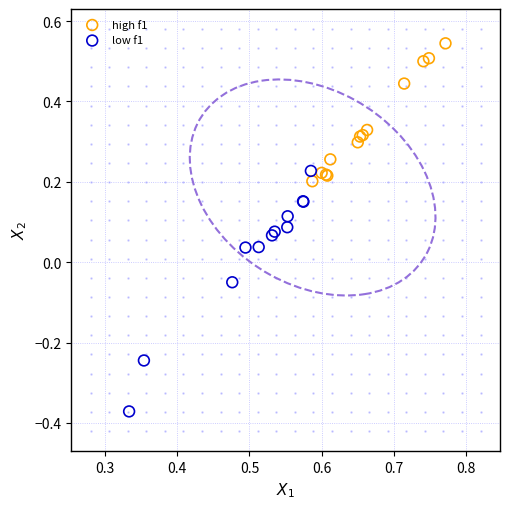

Which series reaches the minimum Y coordinate?

low f1